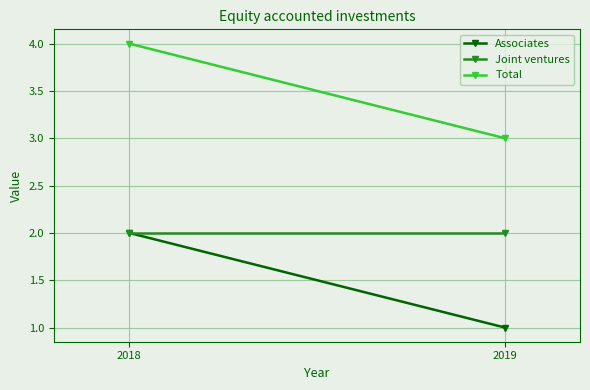

Reading left to right, list all the values displayed in this chart.

Associates: 2018=2	2019=1
Joint ventures: 2018=2	2019=2
Total: 2018=4	2019=3